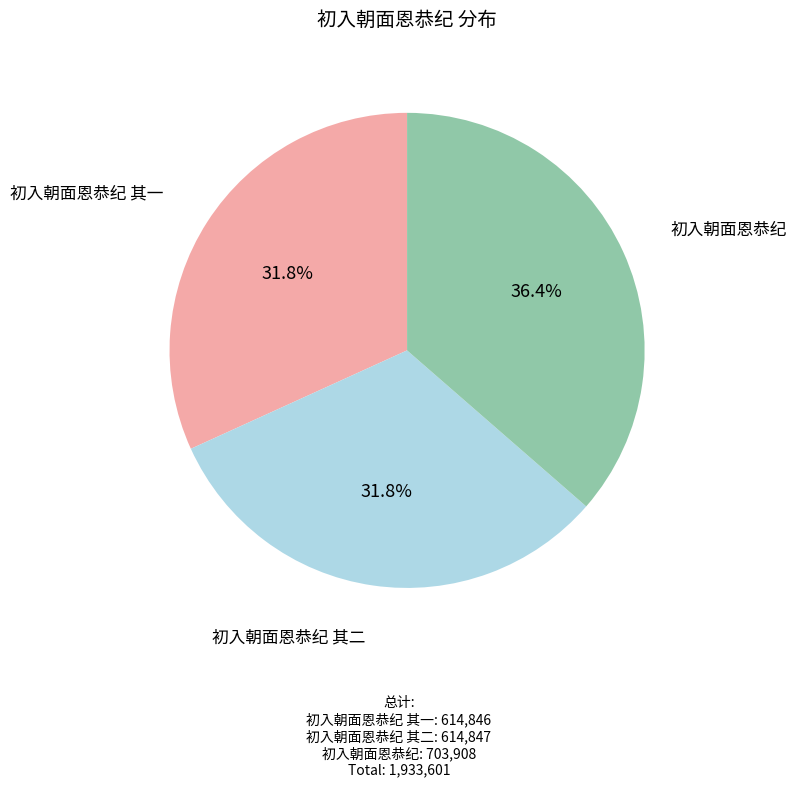

Is 初入朝面恩恭纪 其一 the majority of the pie?

No